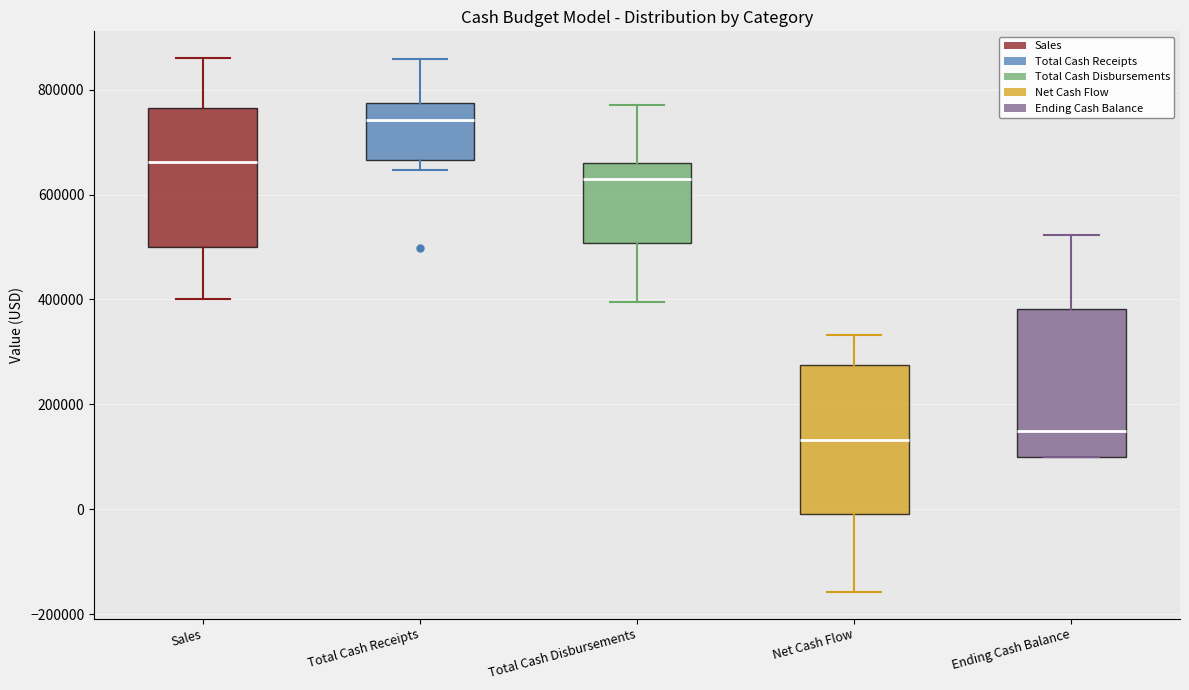

Where does the upper whisker of the box for Total Cash Receipts end on the y-axis? The values are not printed on the chart, so give them approximately, as read against the axis.

860000